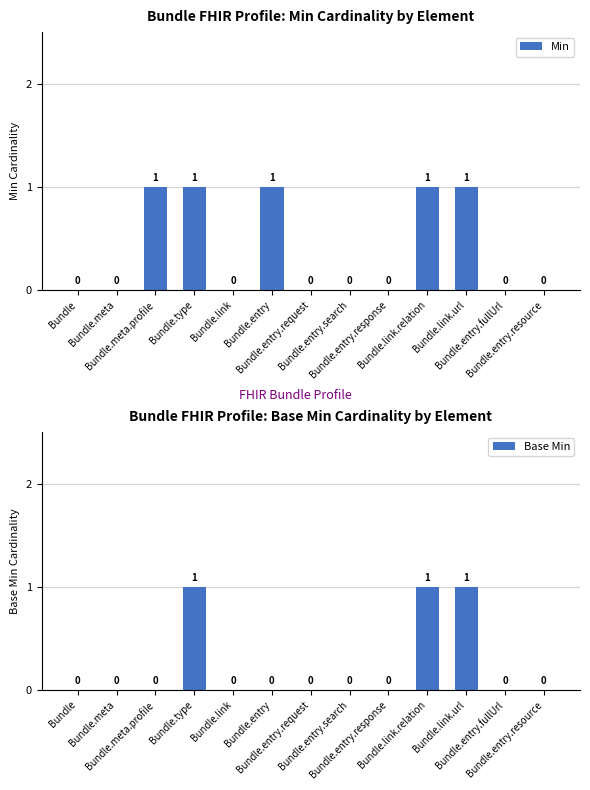

Reading left to right, list all the values displayed in this chart.

Min: 0	0	1	1	0	1	0	0	0	1	1	0	0
Base Min: 0	0	0	1	0	0	0	0	0	1	1	0	0